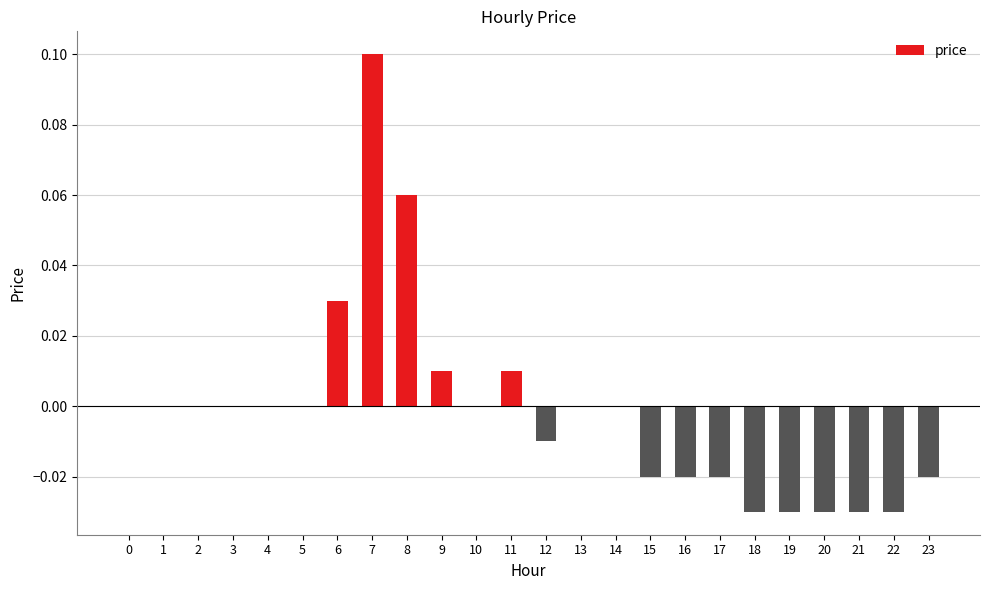

Between 13 and 21, which is larger?

13